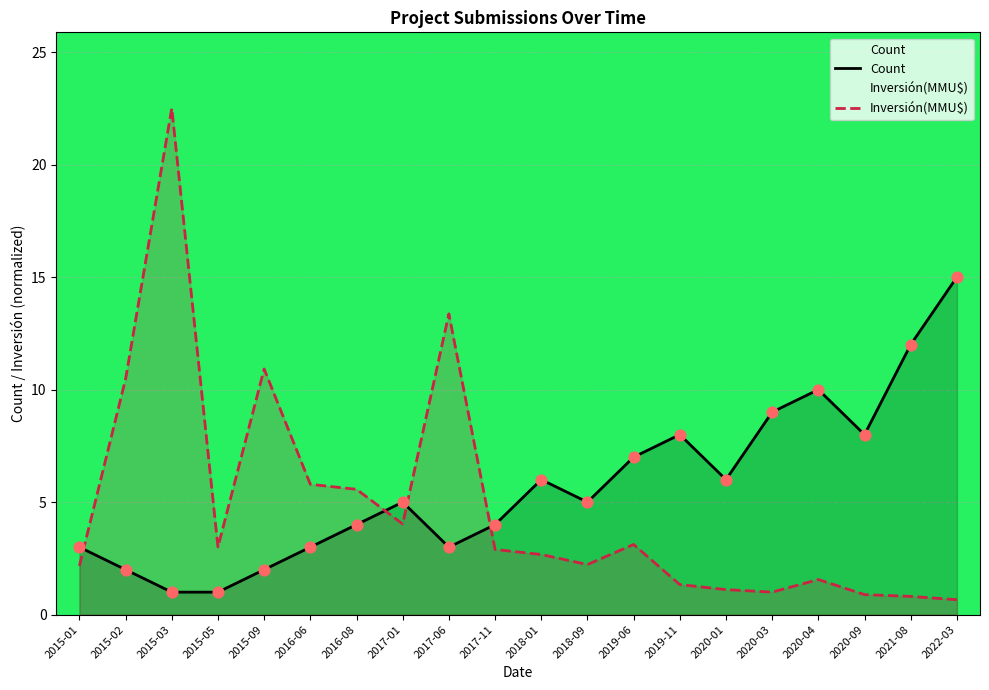

Which series contains the highest Y value?

Inversión(MMU$)